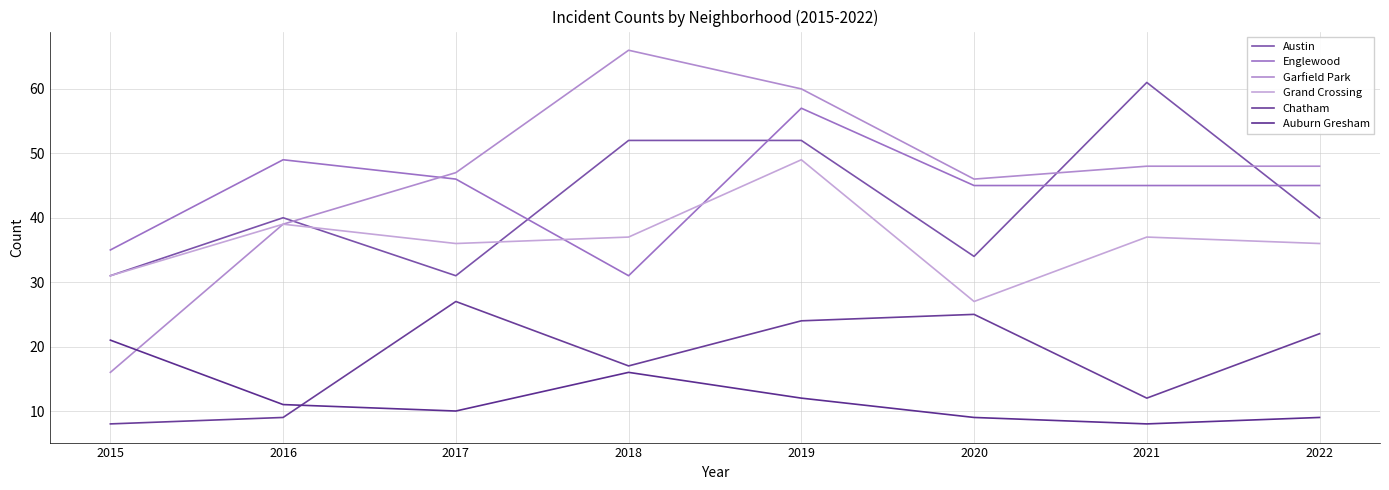

True or false: Chatham and Austin intersect in this chart.

False